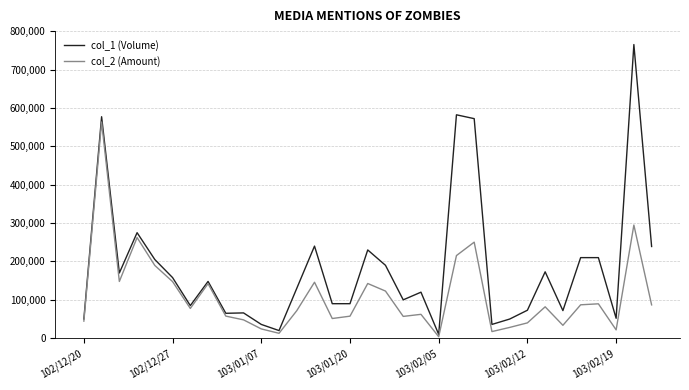

At how many categories does at least one series exceed 467398?

4